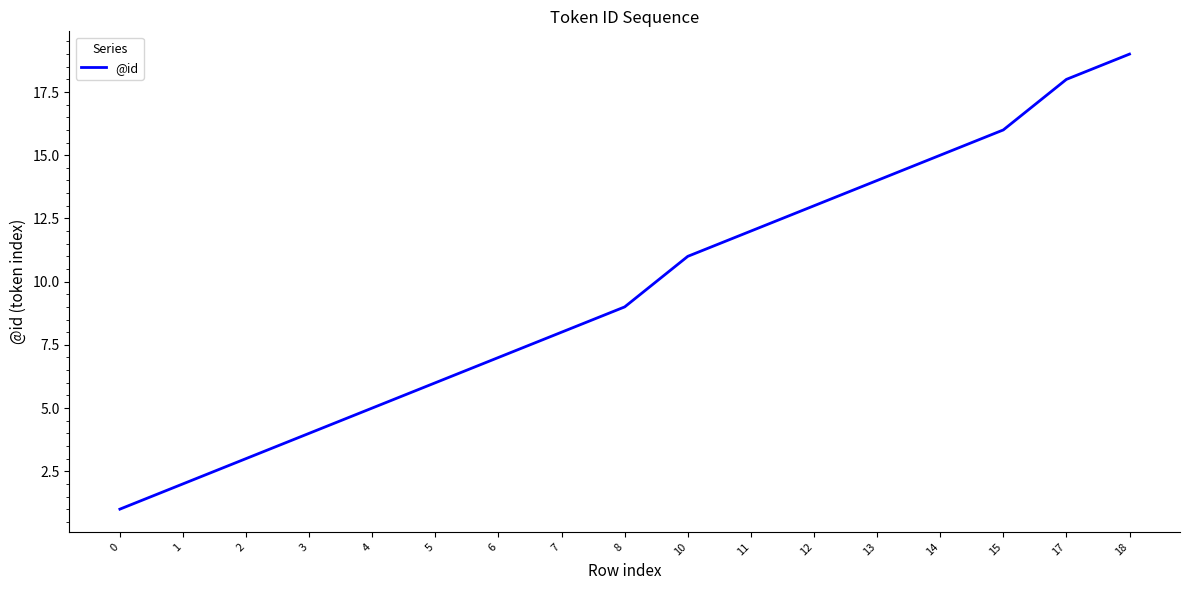

What is the ratio of the value at 5 to the value at 11?

0.5